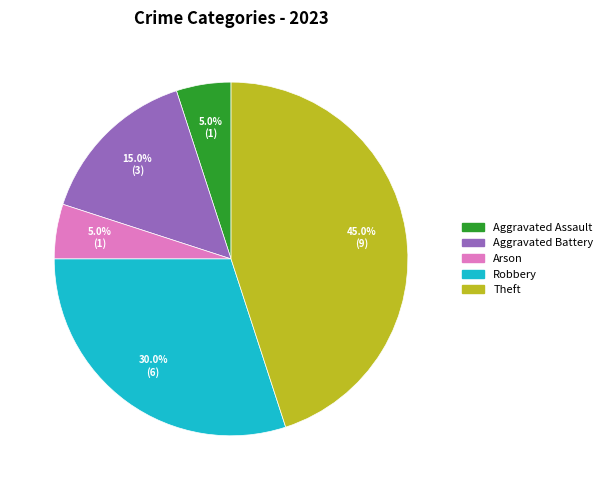

Is there a majority slice in this chart?

No